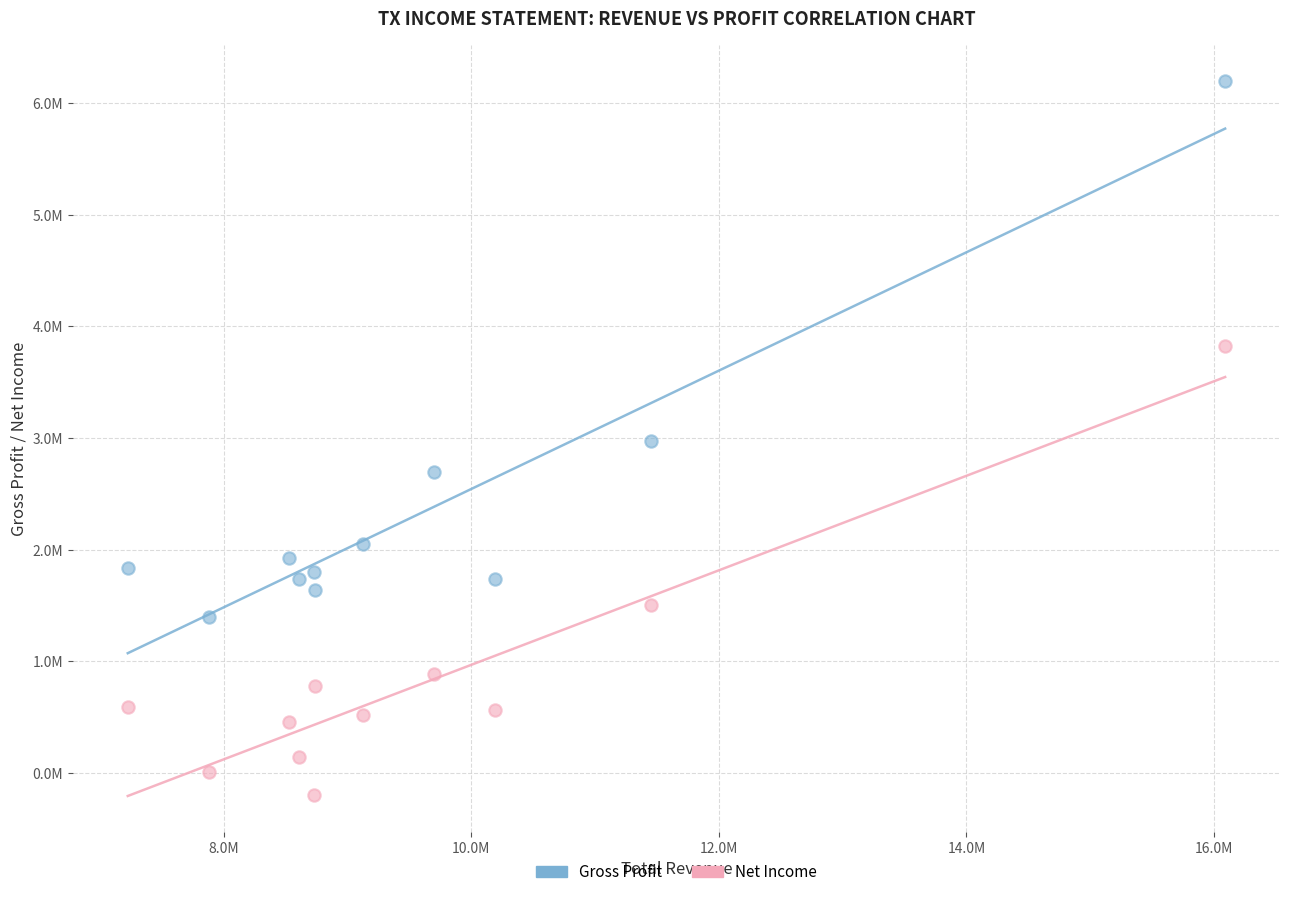

Which series has the widest spread of Y values?

Gross Profit